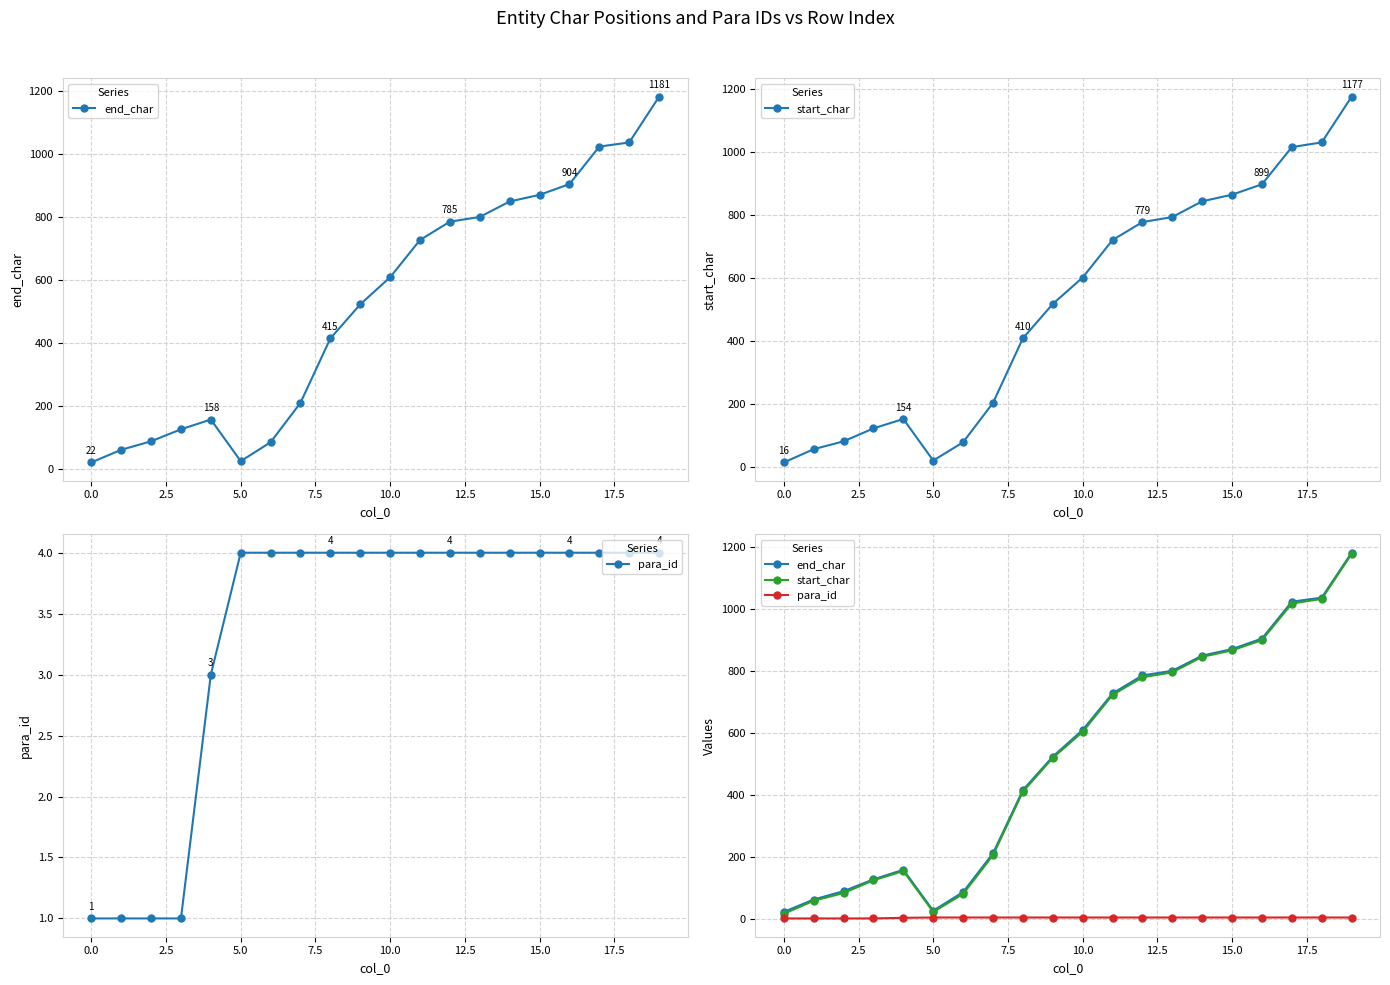

True or false: end_char and start_char cross at least once.

False